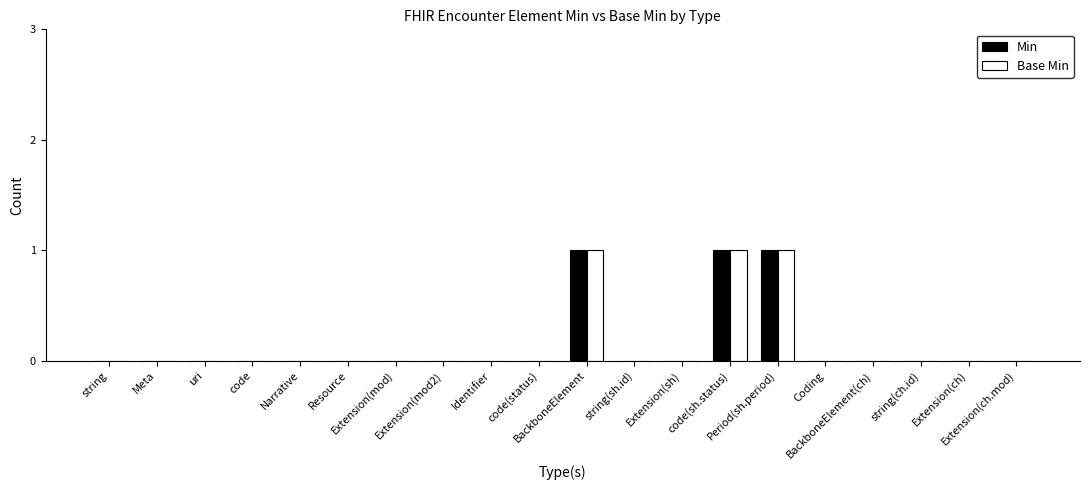

What are all the series names shown in the legend?

Min, Base Min